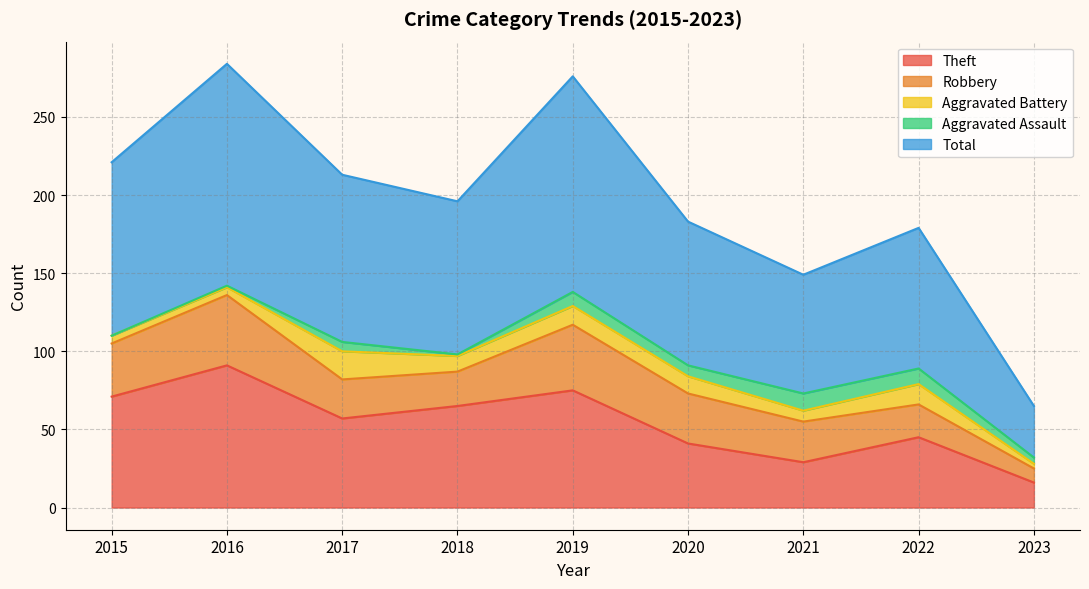

True or false: Theft has a value of 57 at 2017.

True